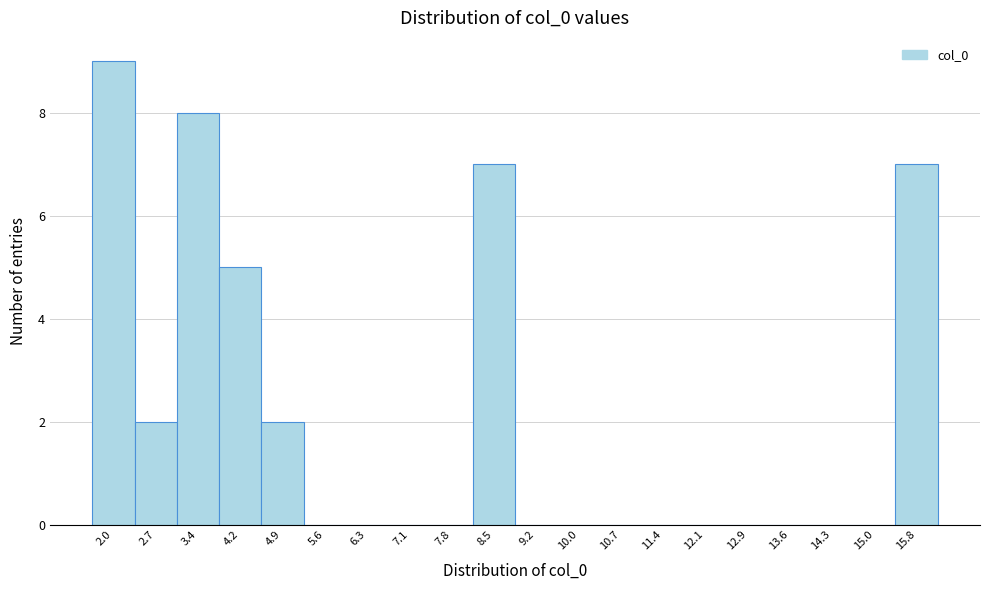

Over which range of the x-axis is the bar tallest?

1.6 to 2.4